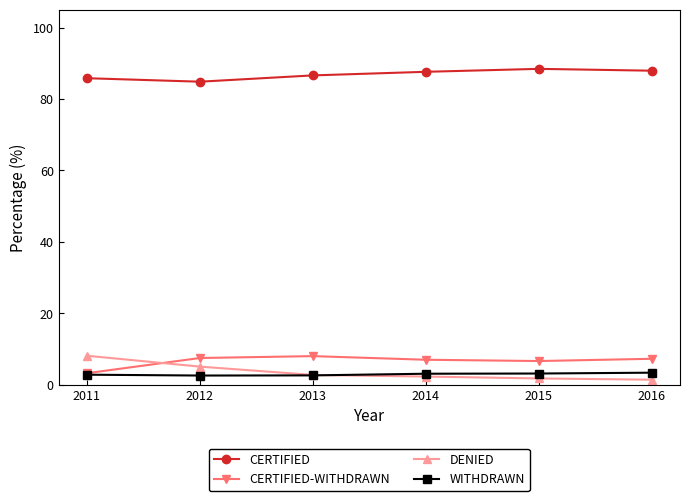

What is the difference between the highest and lowest values at 2011?

83.0